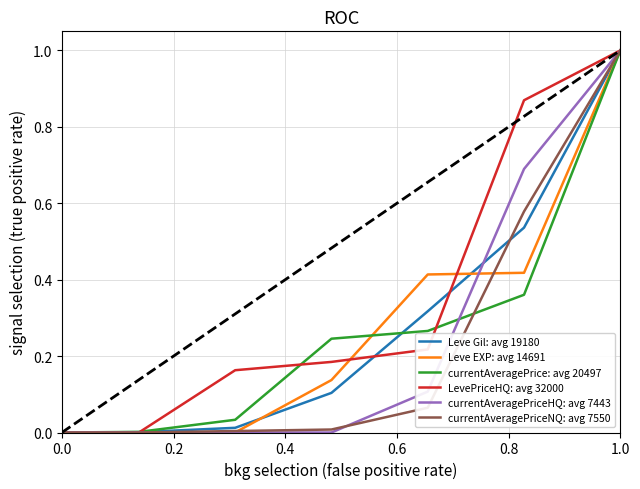

Which has a higher value, 0.6 or 8?

8